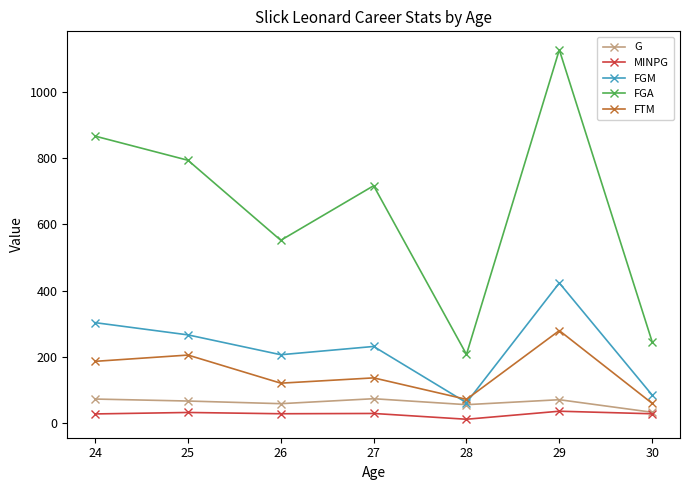

True or false: FGA and FTM cross at least once.

False